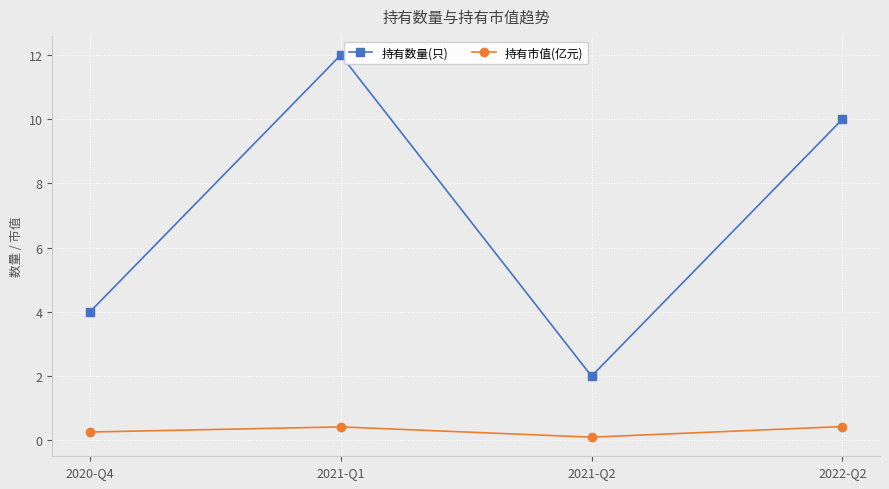

What is the spread (max minus min) of values at 2022-Q2?

9.6